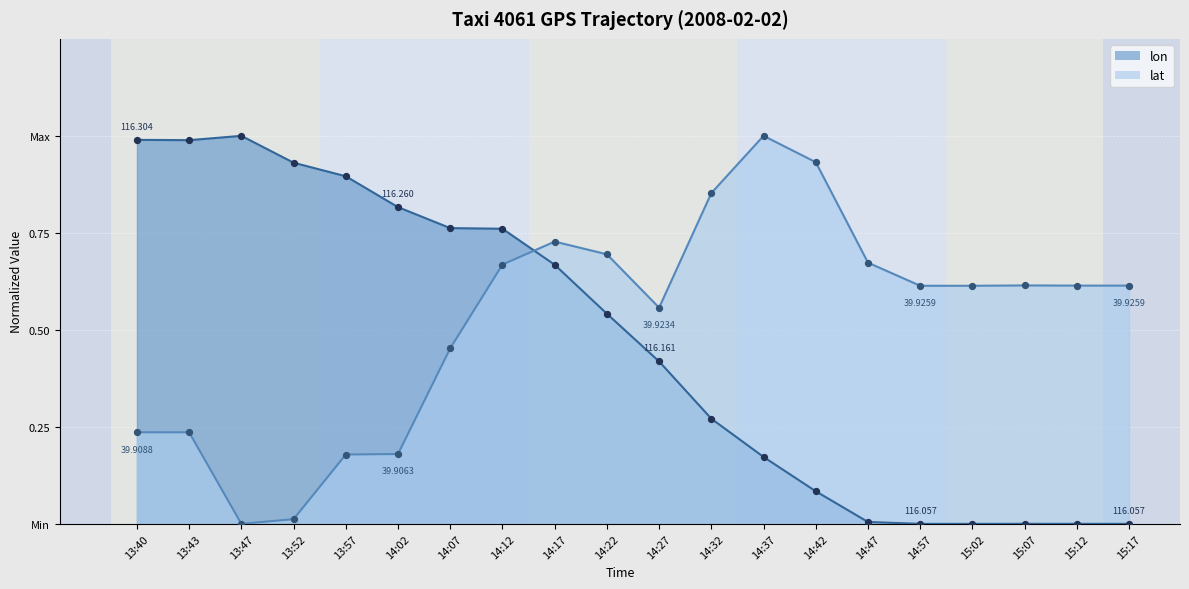

What is the total value across all series at 14:27?

1.0